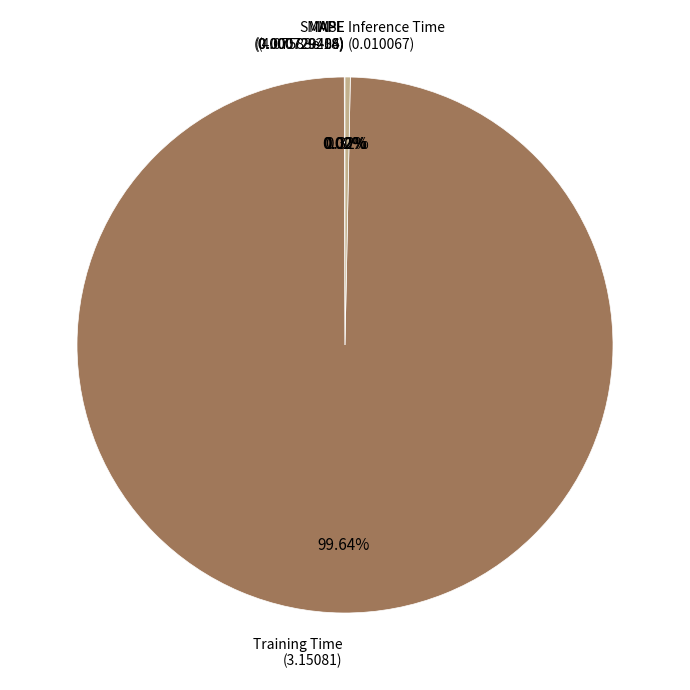

Is there any slice that represents more than half of the pie?

Yes